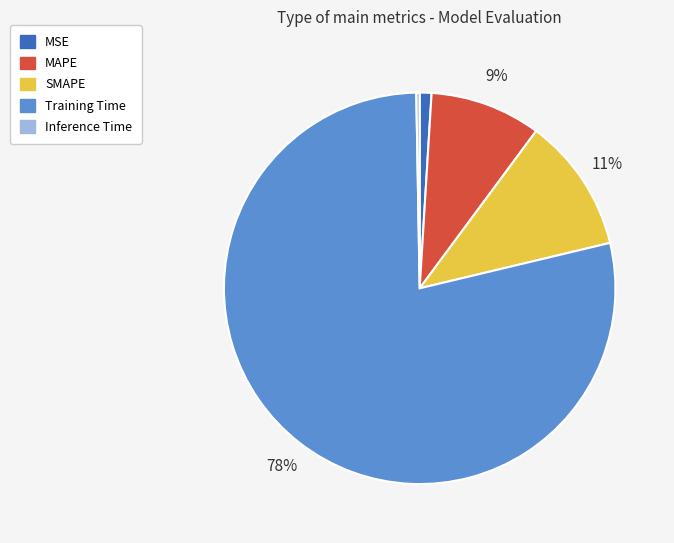

What percentage is the MAPE slice, to the nearest percent?

9%